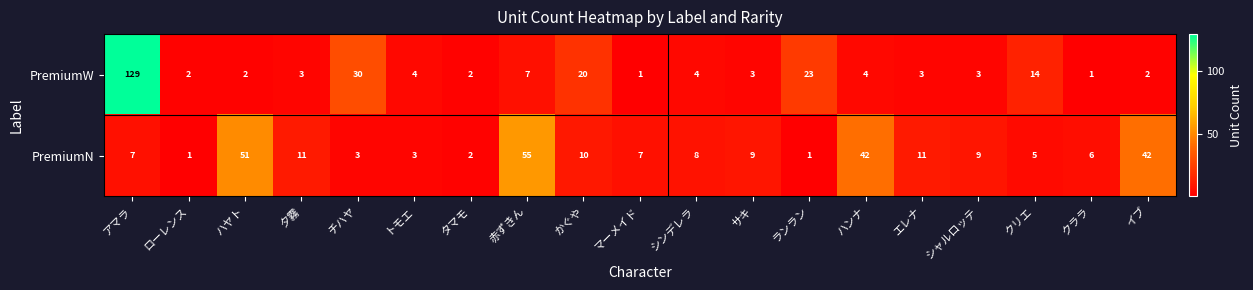

At how many categories does at least one series exceed 106?

1